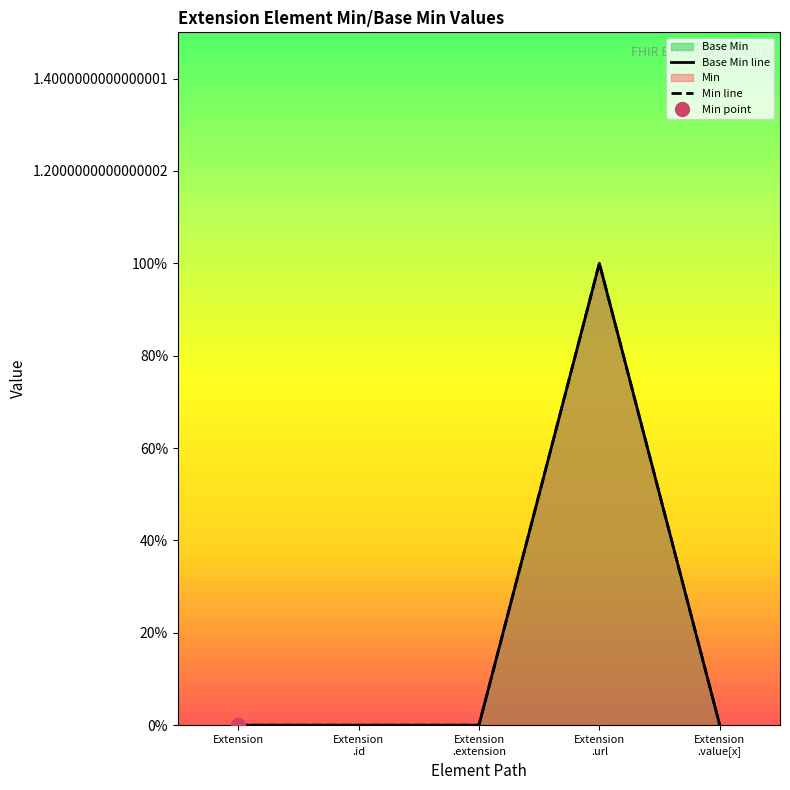

What is the label of the 3rd point from the left?

Extension
.extension